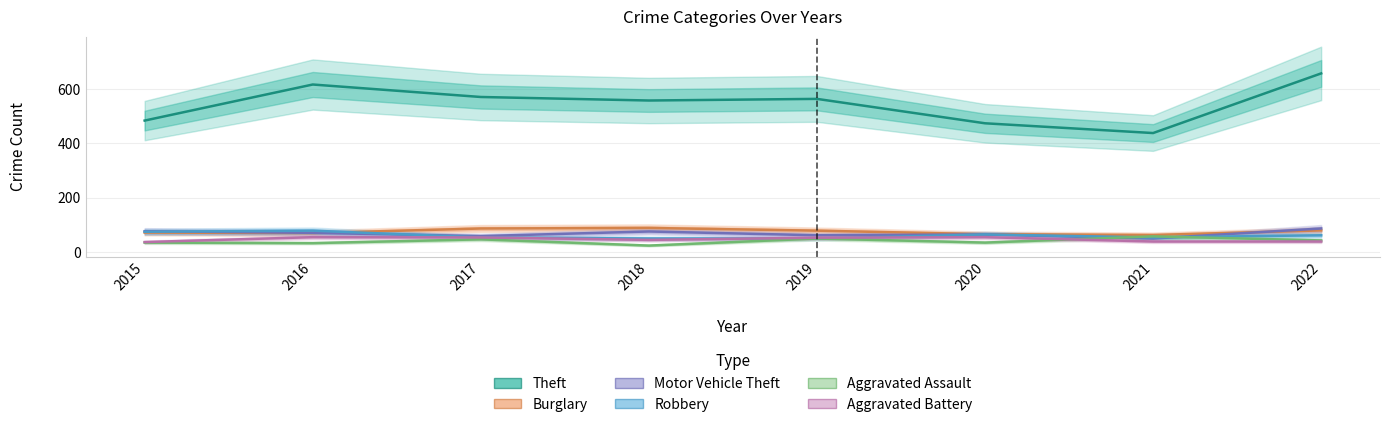

How many data points in Theft are above 564?

3